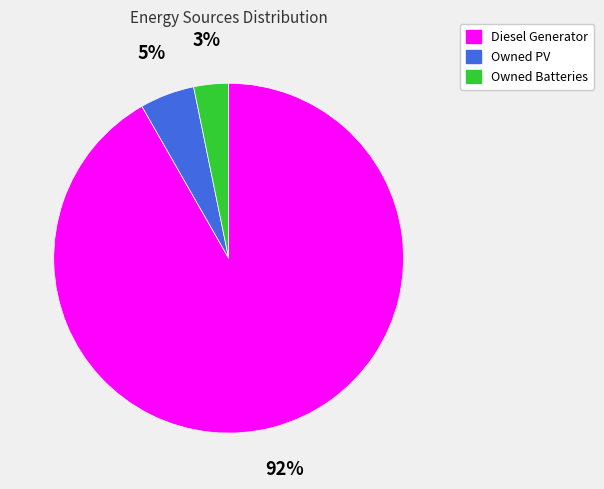

Count the number of slices in the pie.

3